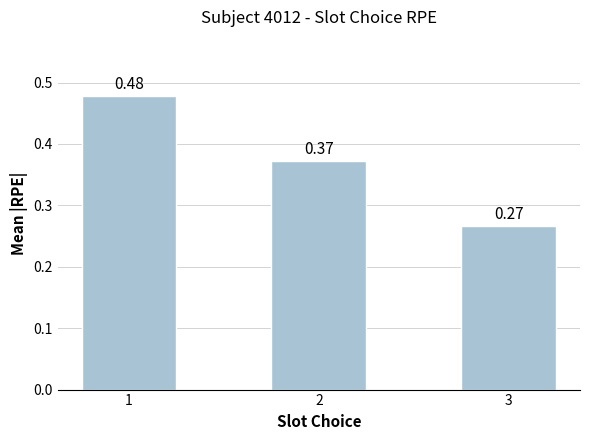

What is the sum of all values?

1.1